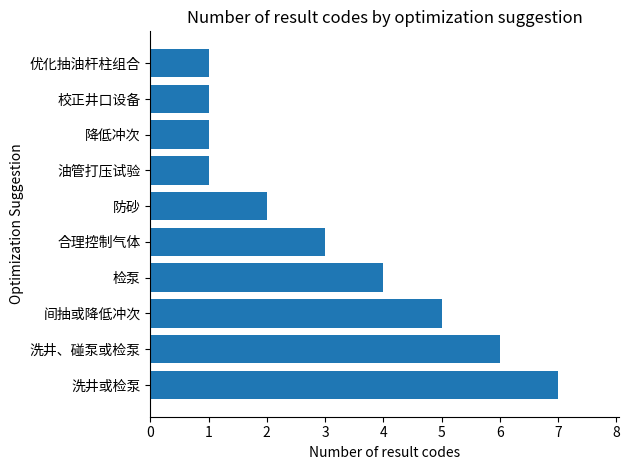

Is it true that the value at 防砂 is 1?

False